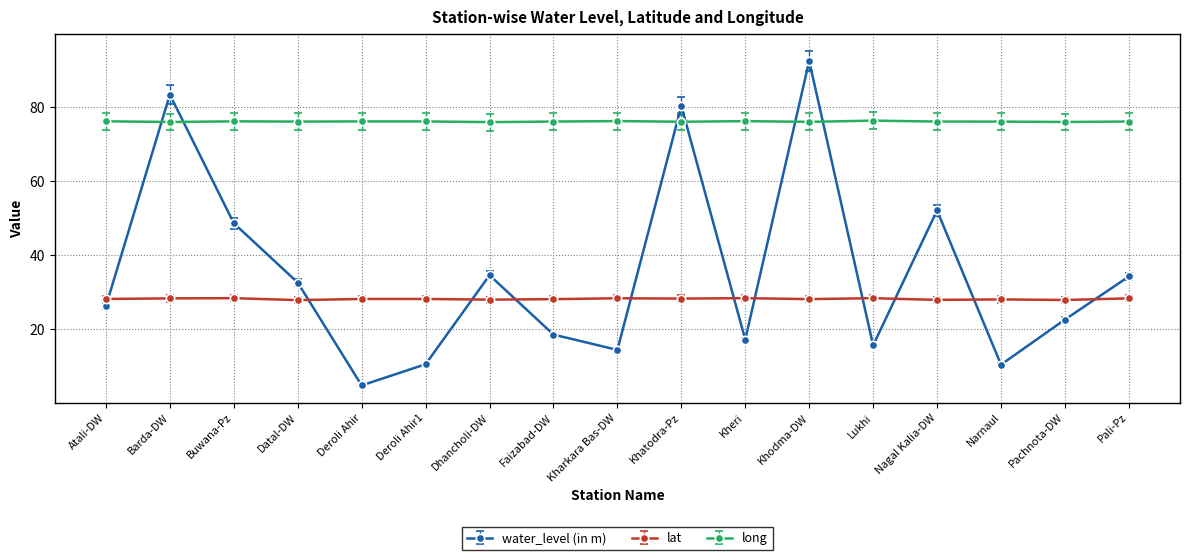

What are all the series names shown in the legend?

water_level (in m), lat, long